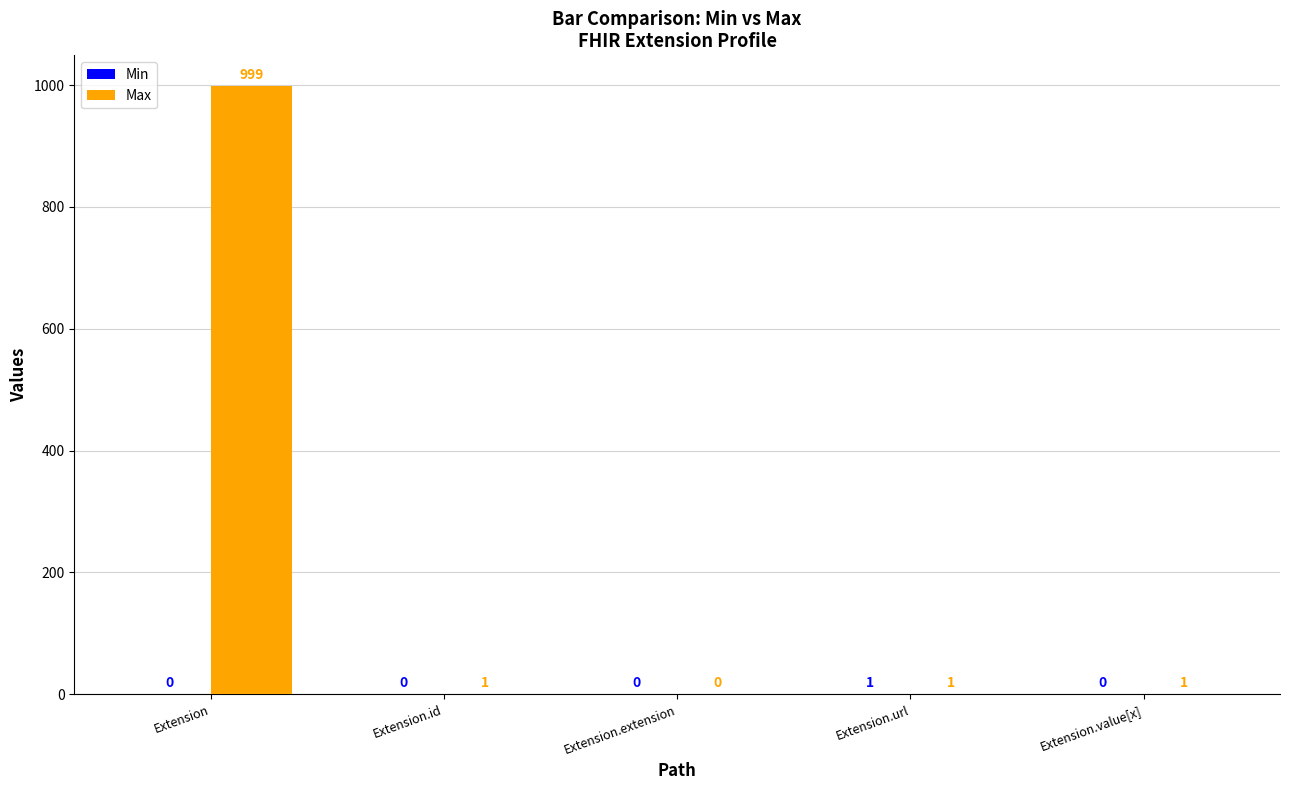

Is it true that Max equals 1 at Extension.id?

True